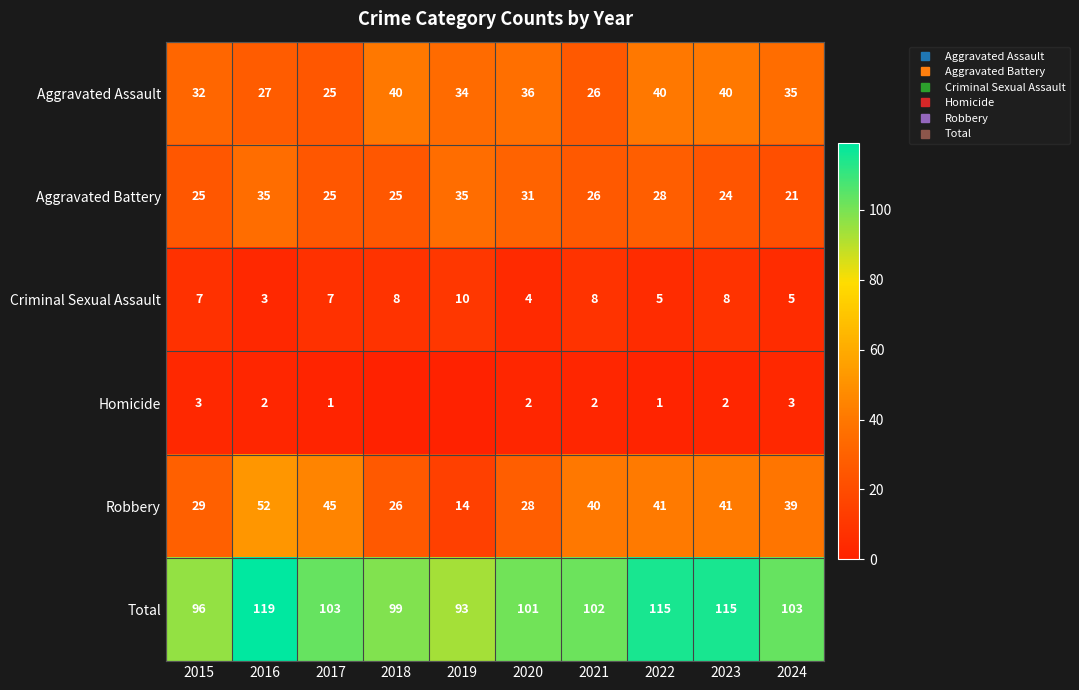

What is the minimum value for Robbery?

14